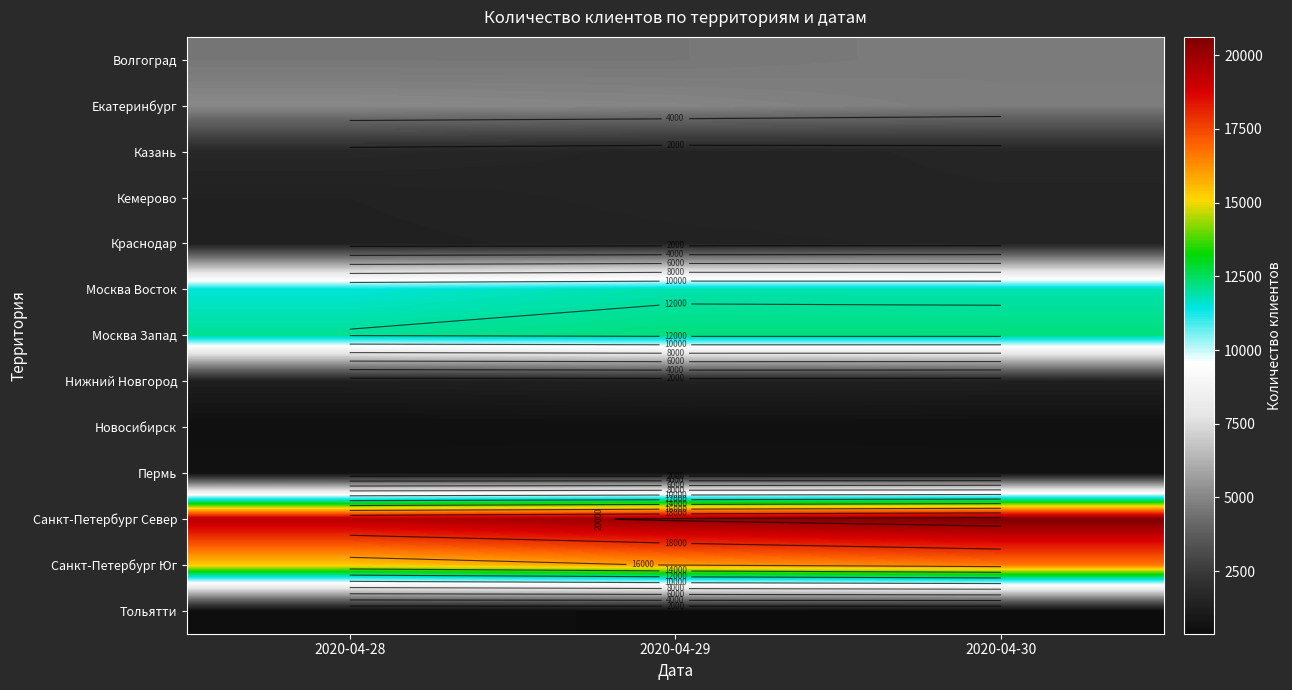

At which label does Санкт-Петербург Север reach its peak?

2020-04-30